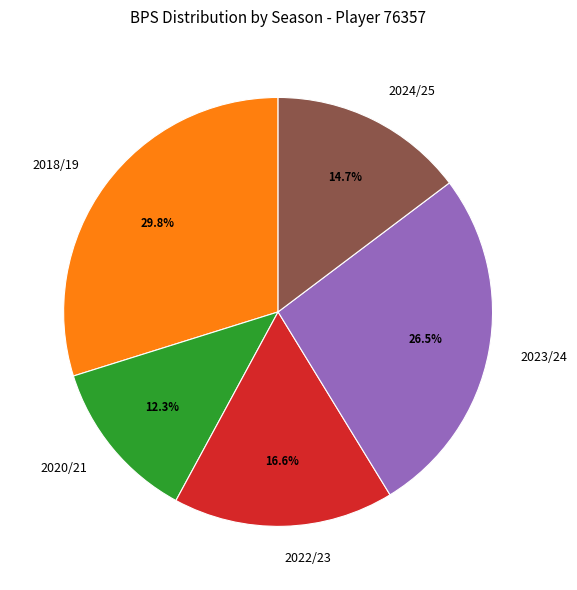

To the nearest percent, what is the difference between the largest and smallest slice percentages?

18%